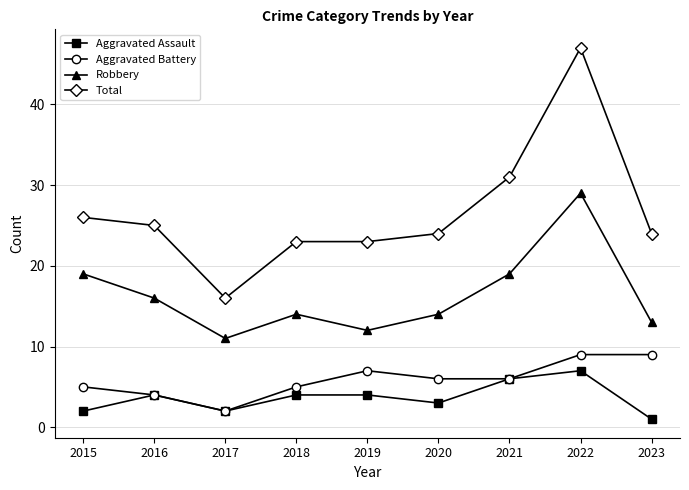

At which category is the sum across all series the highest?

2022